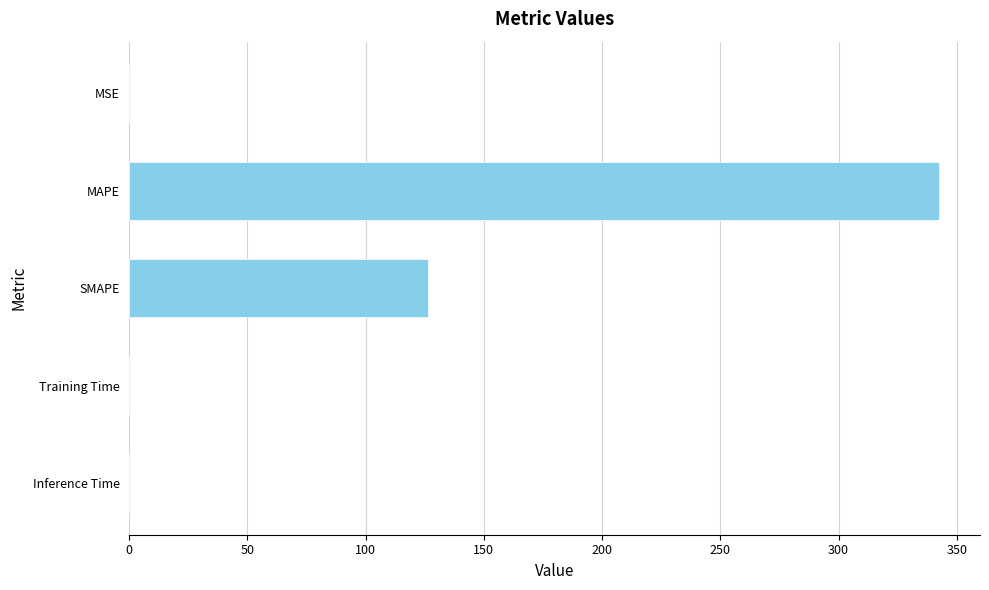

What is the sum of all values?

469.0